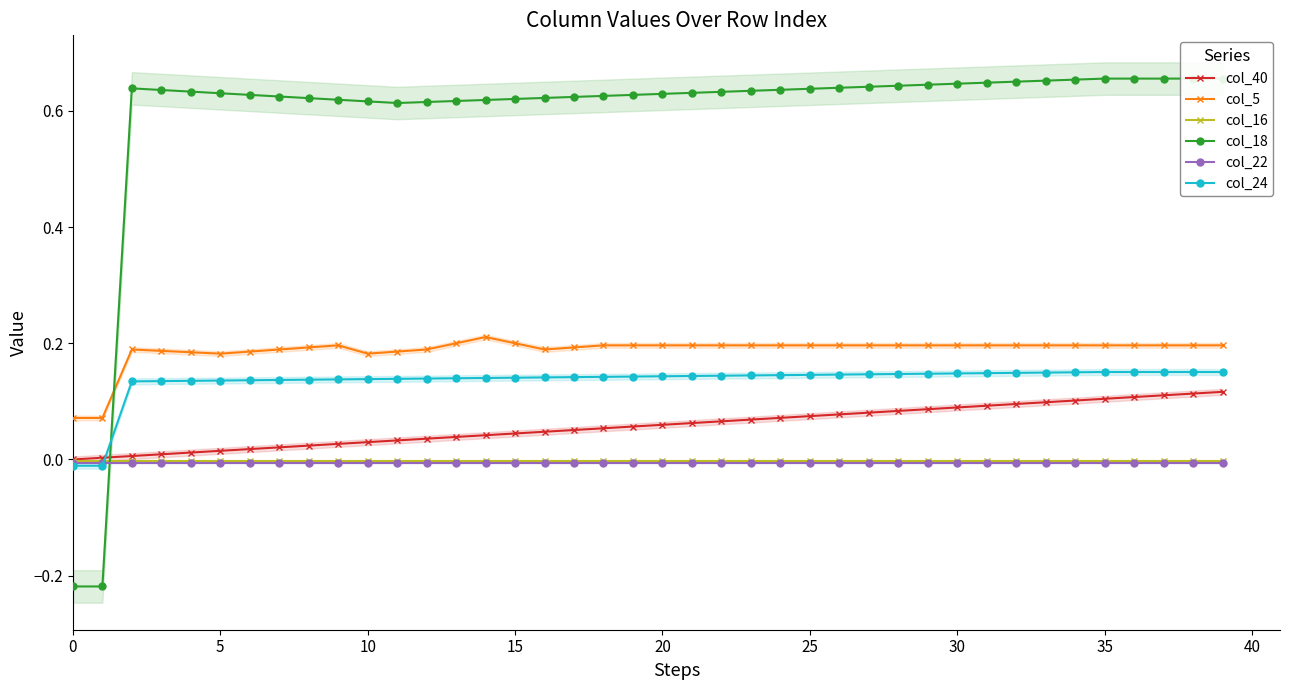

Is it true that col_16 equals -0.0 at 37?

True